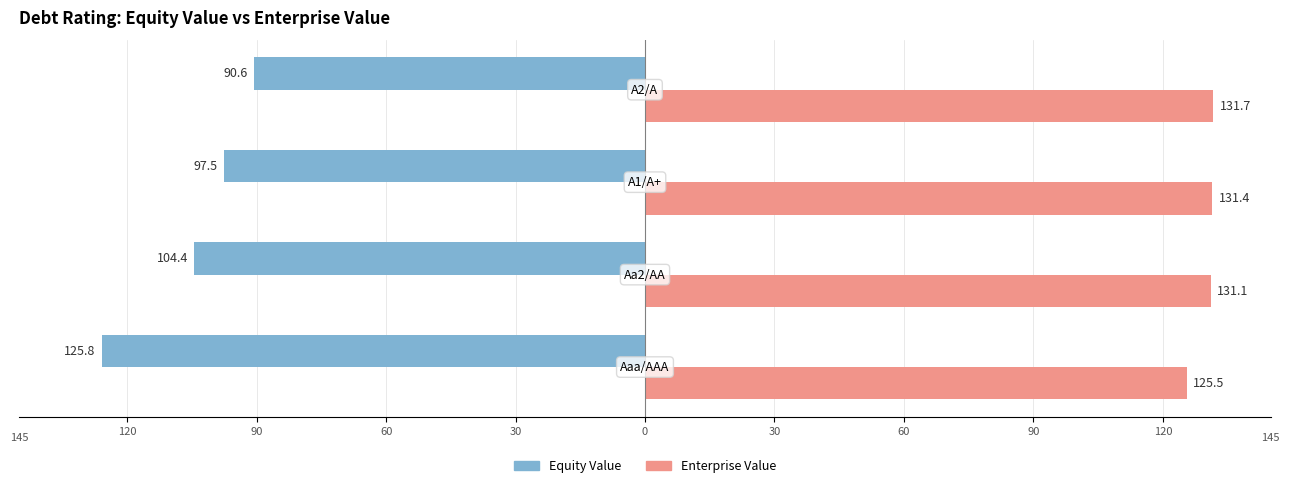

What are all the series names shown in the legend?

Equity Value, Enterprise Value